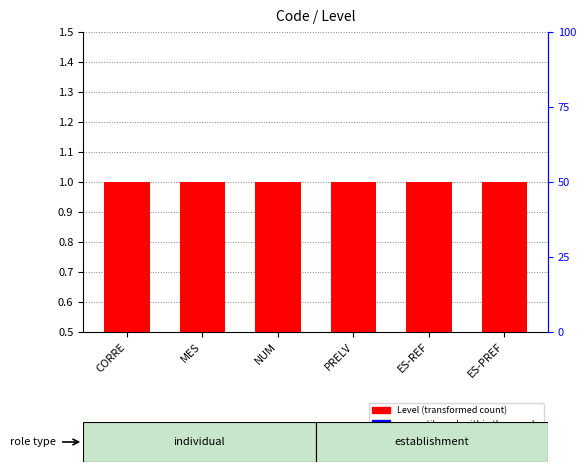

What is the maximum value shown in the chart?

1.0